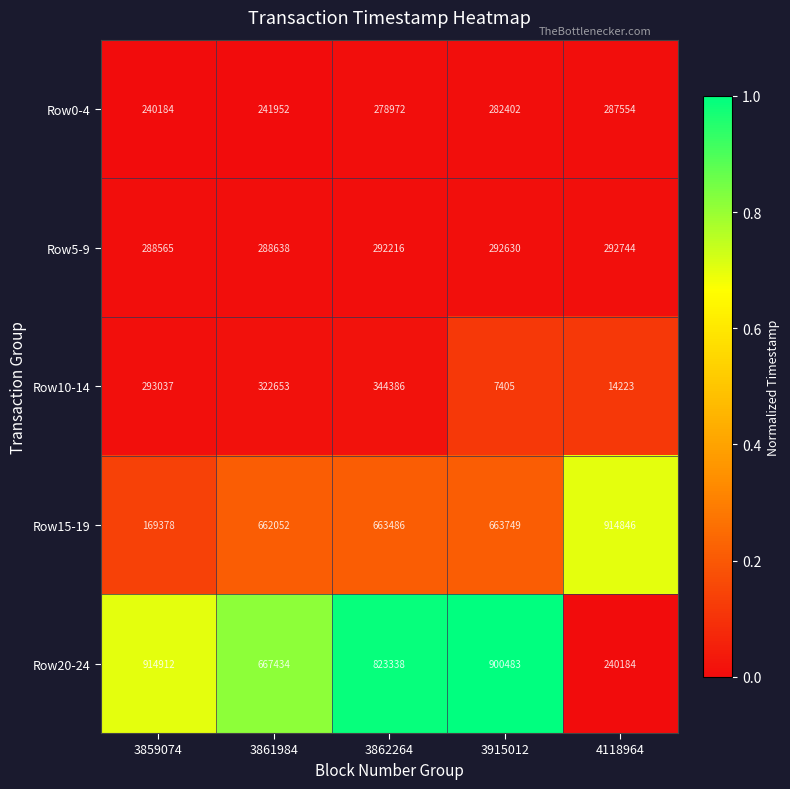

Reading left to right, extract all data points from this chart.

Row0-4: 3859074=240184	3861984=241952	3862264=278972	3915012=282402	4118964=287554
Row5-9: 3859074=288565	3861984=288638	3862264=292216	3915012=292630	4118964=292744
Row10-14: 3859074=293037	3861984=322653	3862264=344386	3915012=7405	4118964=14223
Row15-19: 3859074=169378	3861984=662052	3862264=663486	3915012=663749	4118964=914846
Row20-24: 3859074=914912	3861984=667434	3862264=823338	3915012=900483	4118964=240184